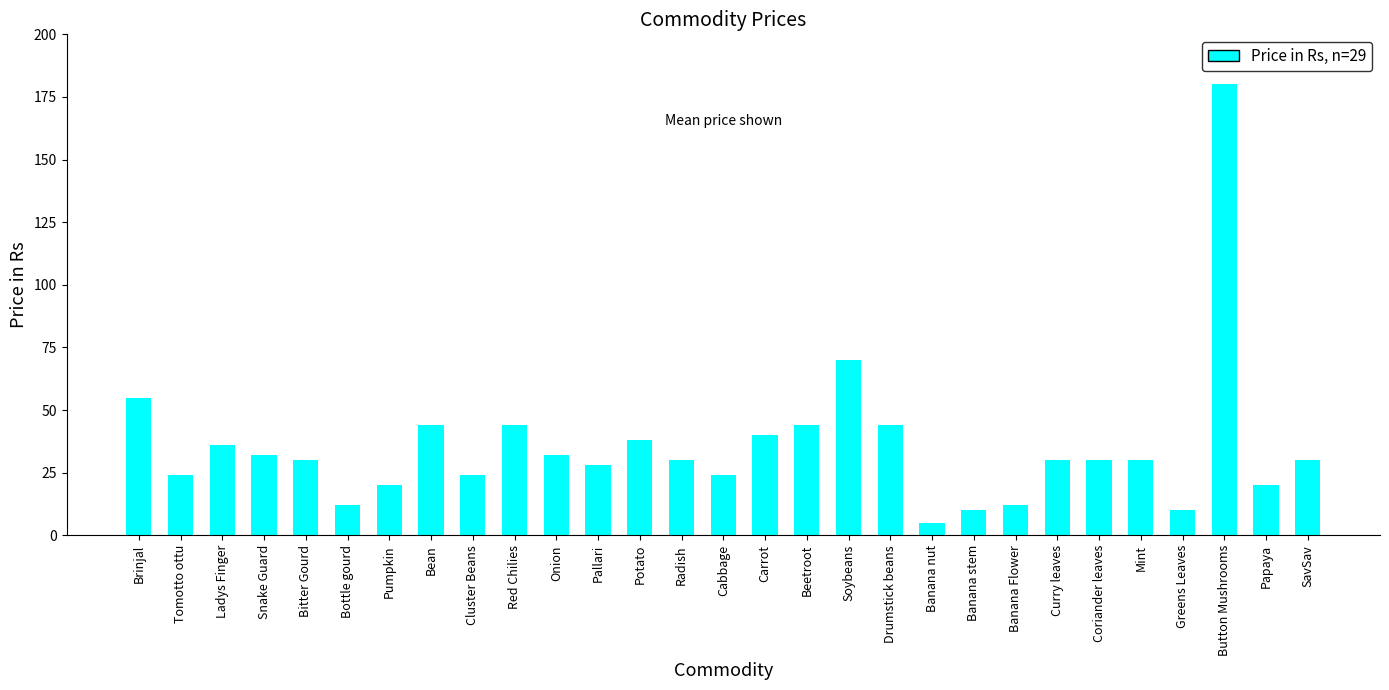

What is the difference between the maximum and minimum values?

175